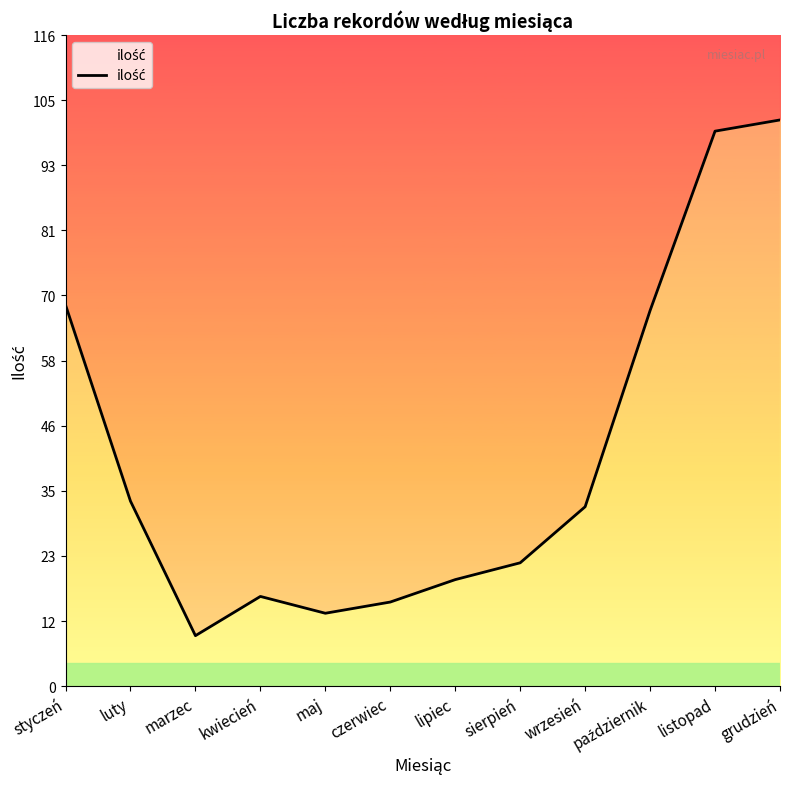

List the labels in order of value, smallest first.

marzec, maj, czerwiec, kwiecień, lipiec, sierpień, wrzesień, luty, październik, styczeń, listopad, grudzień